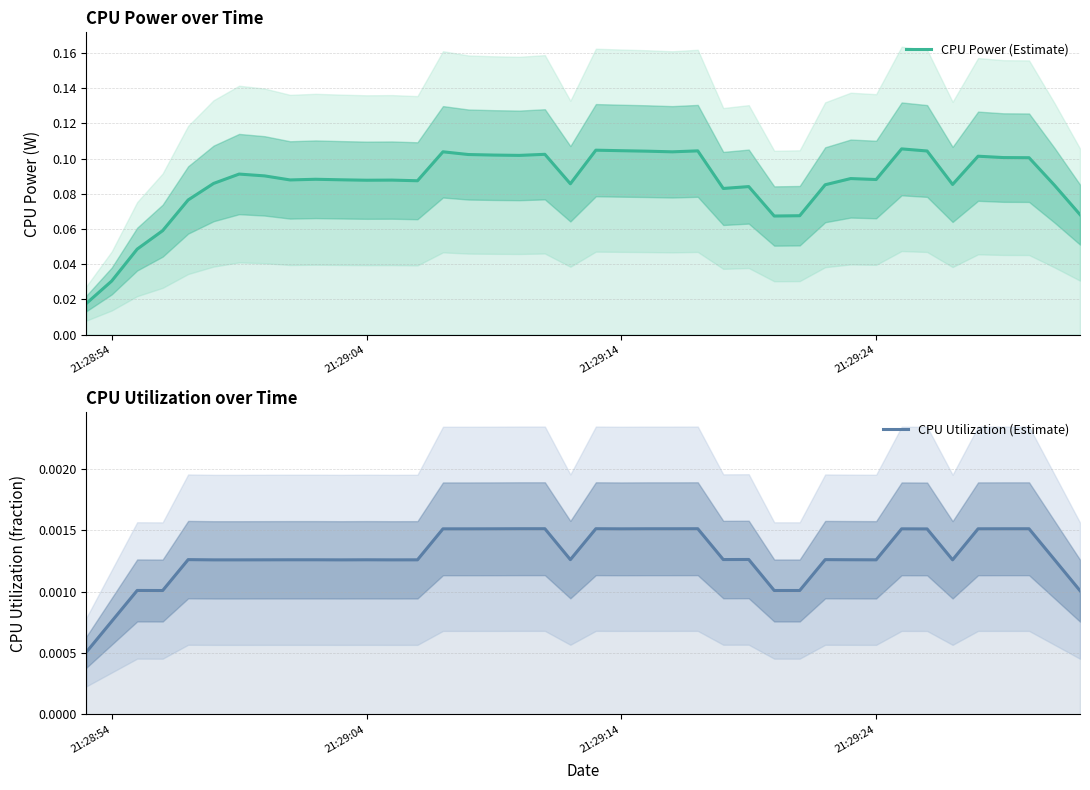

True or false: CPU Power (Estimate) has a value of 0.0 at 21:29:14.

False